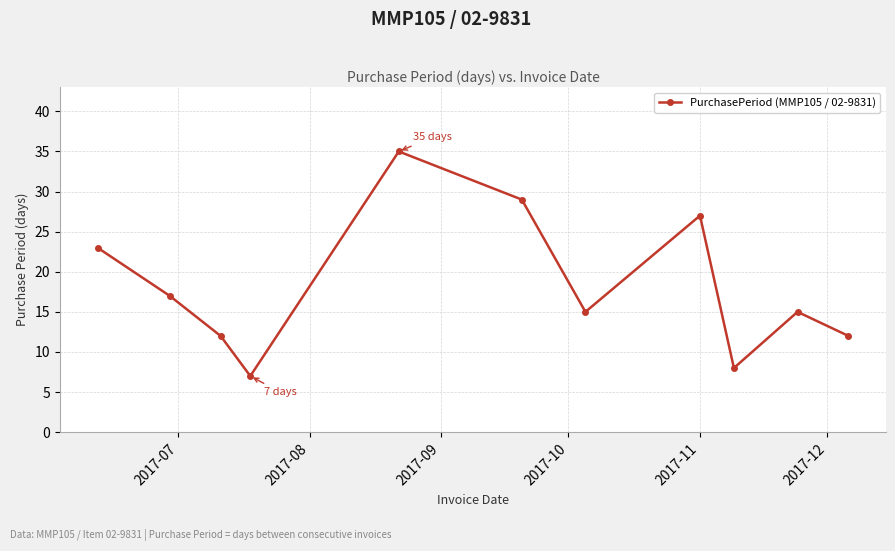

What is the maximum value shown in the chart?

35